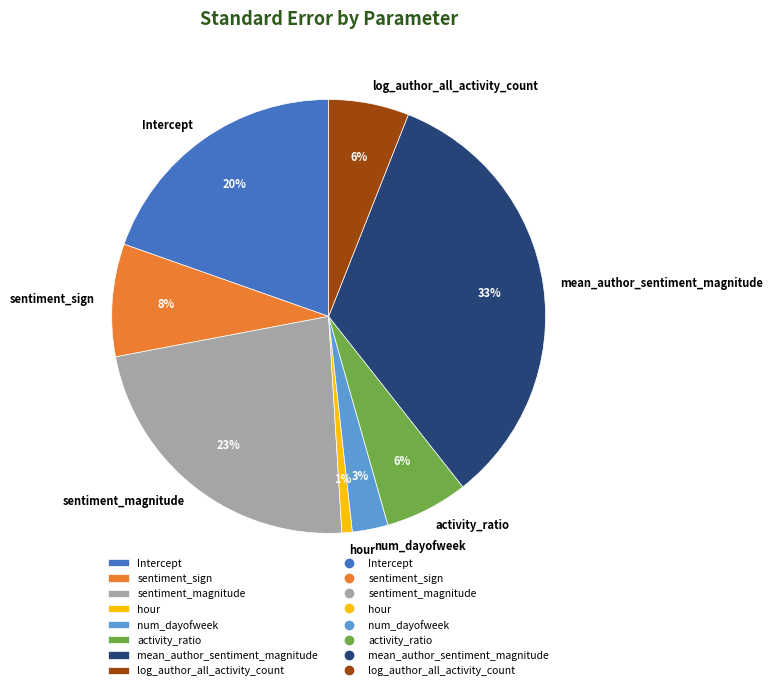

Count the number of slices in the pie.

8